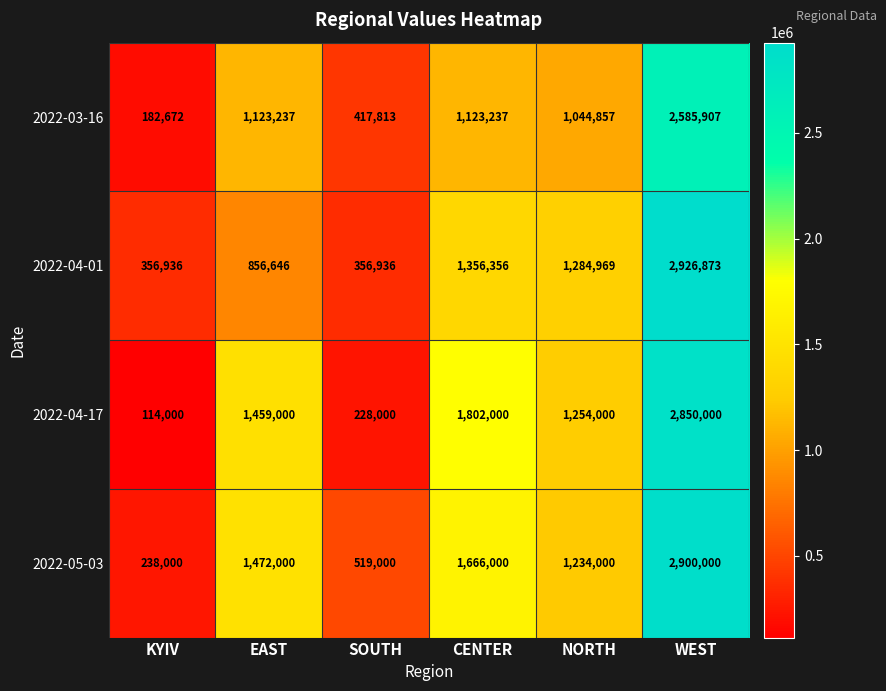

At which label does 2022-04-01 first exceed 1284969?

CENTER